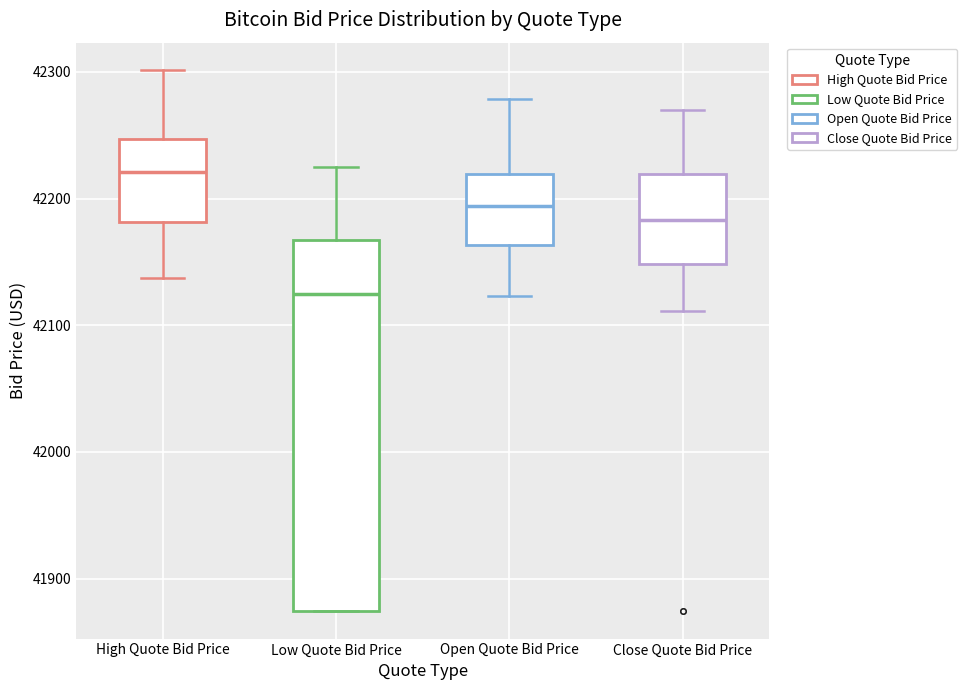

Reading left to right, transcribe this box plot: for each box, give where its median line is, the range the box spans, and where its two whiskers end, as read against the y-axis. The values are not printed on the chart, so give them approximately, as read against the axis.

High Quote Bid Price: median 42220, box 42180 to 42250, whiskers 42140 to 42300
Low Quote Bid Price: median 42120, box 41870 to 42170, whiskers 41870 to 42220
Open Quote Bid Price: median 42190, box 42160 to 42220, whiskers 42120 to 42280
Close Quote Bid Price: median 42180, box 42150 to 42220, whiskers 42110 to 42270